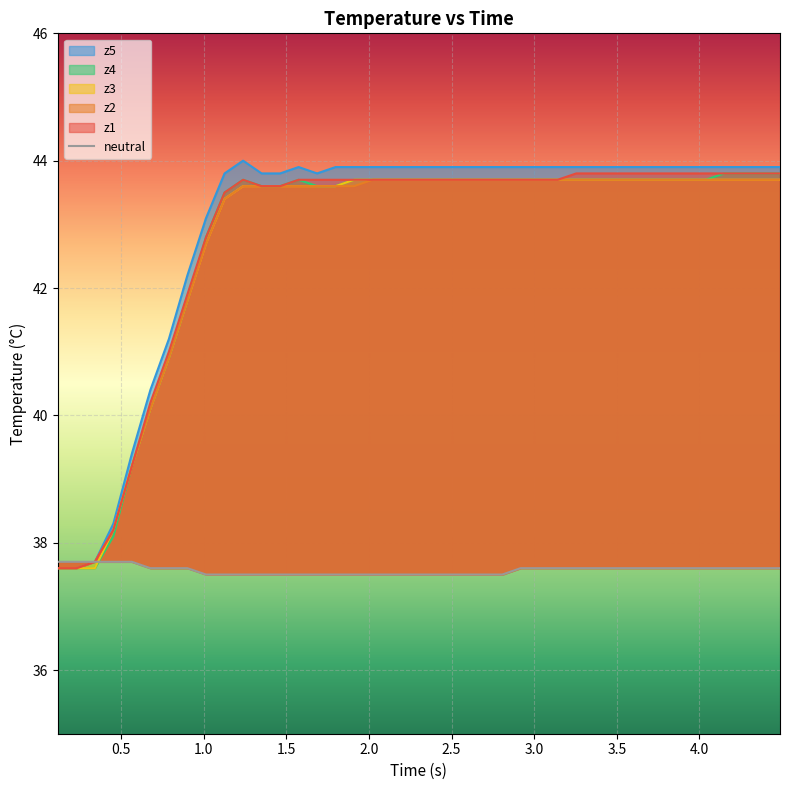

Reading left to right, what are all the values shown in this chart?

37.7	37.7	37.7	37.7	37.7	37.6	37.6	37.6	37.5	37.5	37.5	37.5	37.5	37.5	37.5	37.5	37.5	37.5	37.5	37.5	37.5	37.5	37.5	37.5	37.5	37.6	37.6	37.6	37.6	37.6	37.6	37.6	37.6	37.6	37.6	37.6	37.6	37.6	37.6	37.6